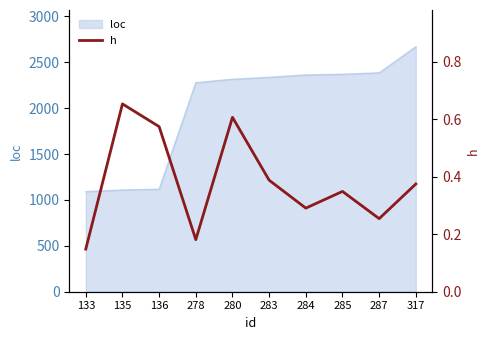

What is the greatest value displayed?

0.7